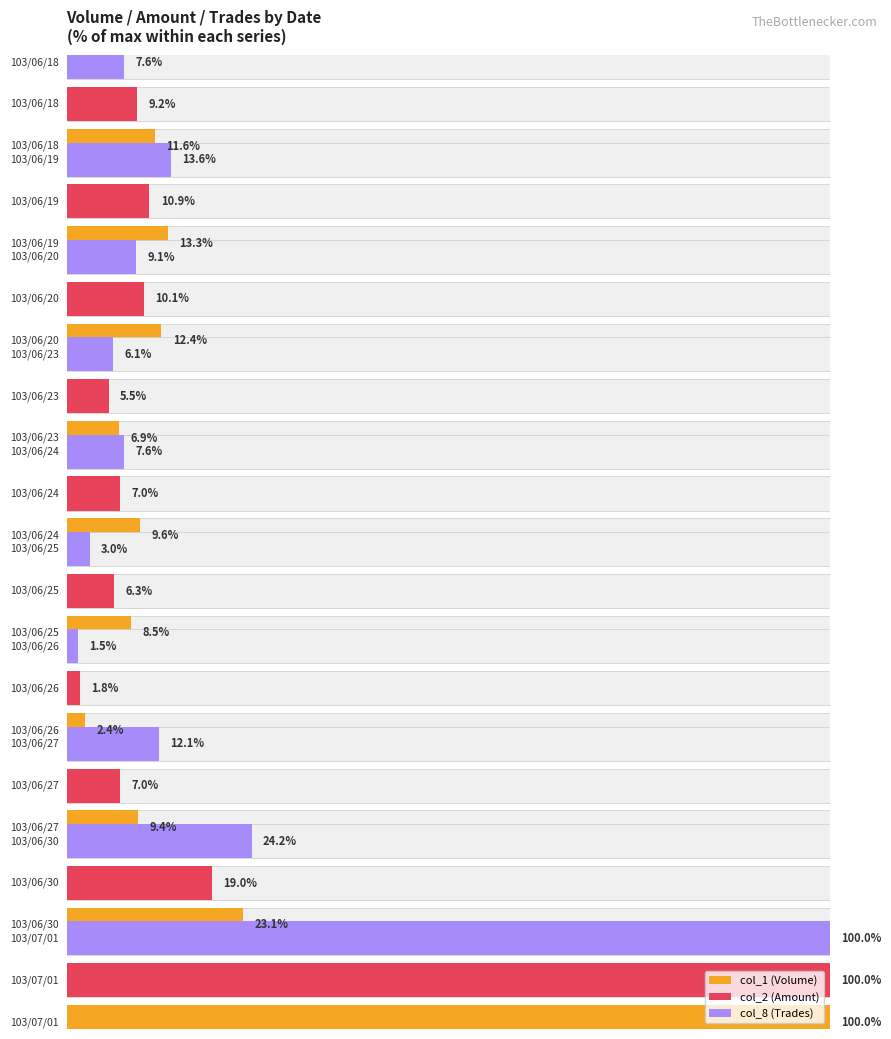

What is the sum of the col_1 values at 103/06/24 and 103/06/30?

764000